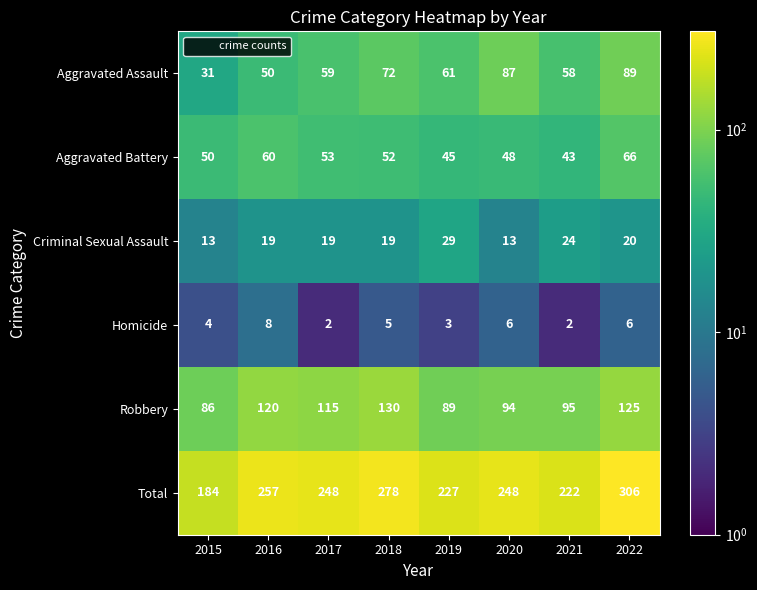

Count the number of data series in this chart.

6